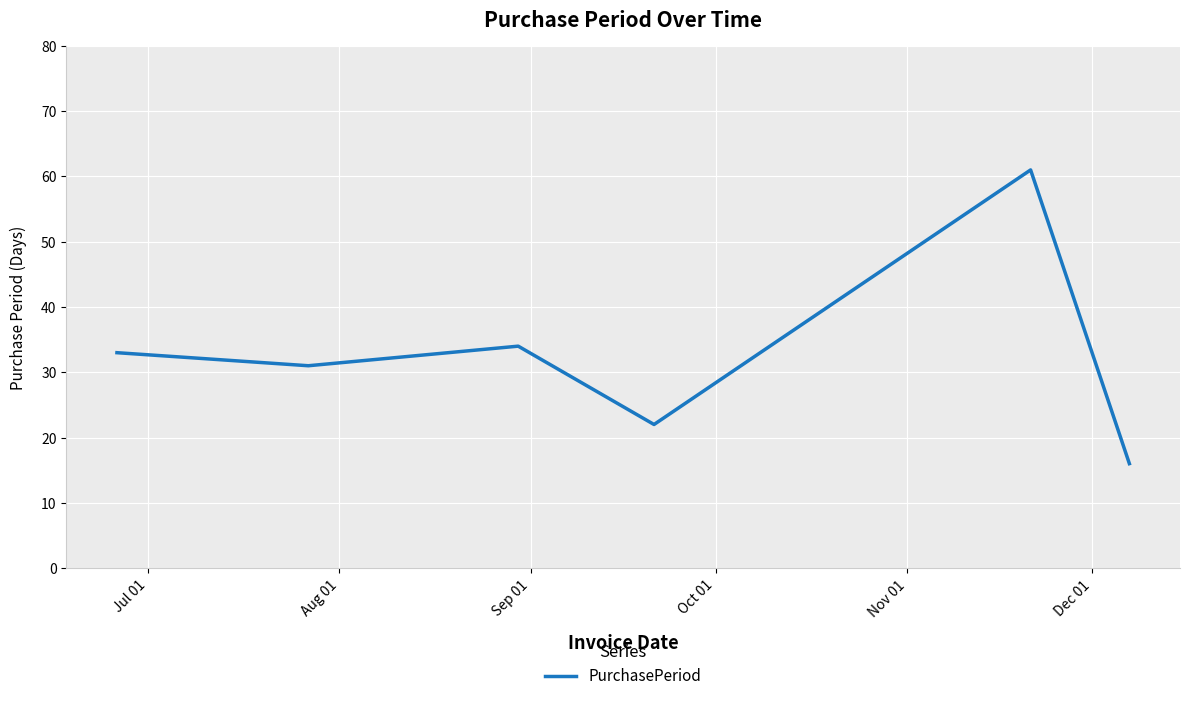

Count the number of data series in this chart.

1